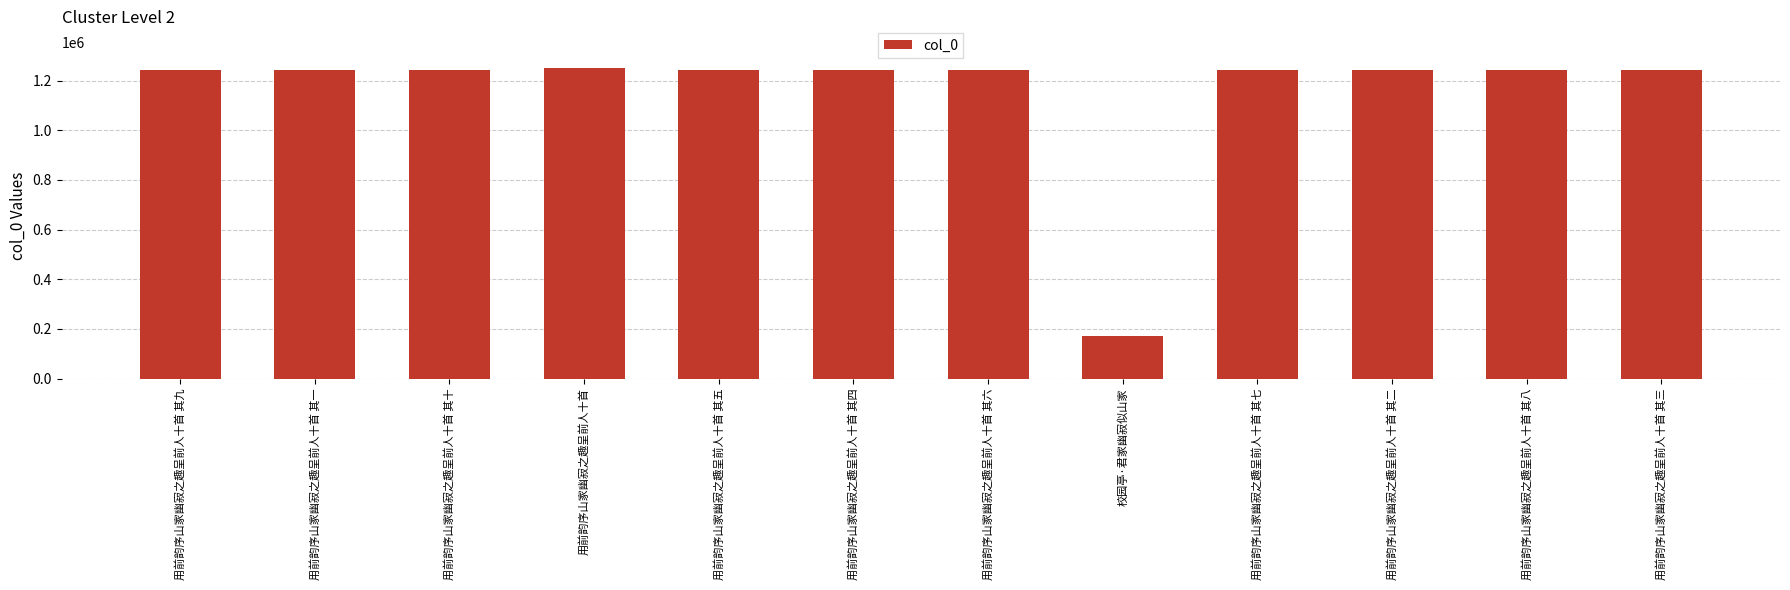

Approximately how many times larger is the value at 用前韵序山家幽寂之趣呈前人十首 compared to 用前韵序山家幽寂之趣呈前人十首 其四?

1.0